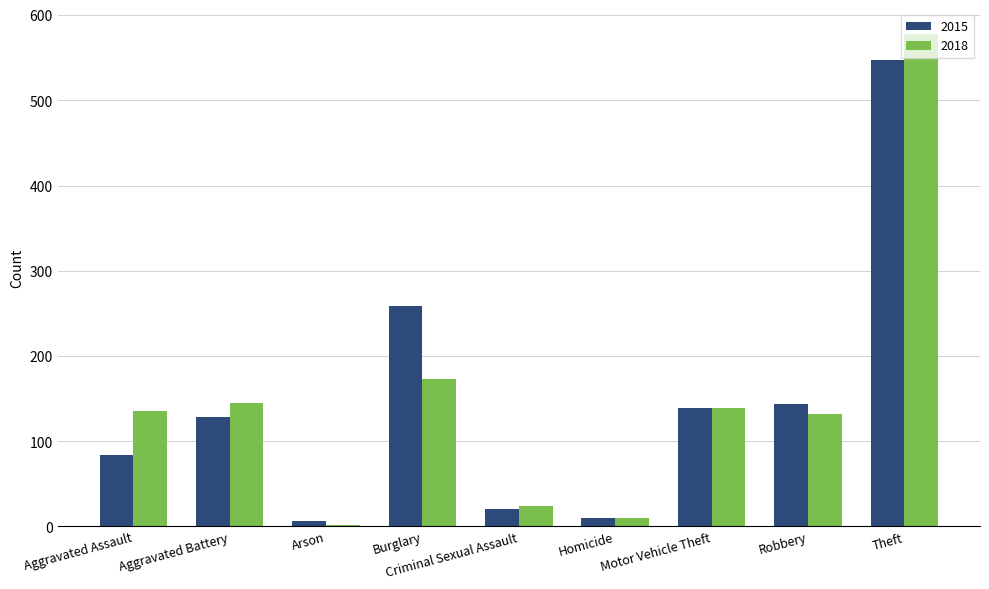

What is the average value of the 2015 series?

149